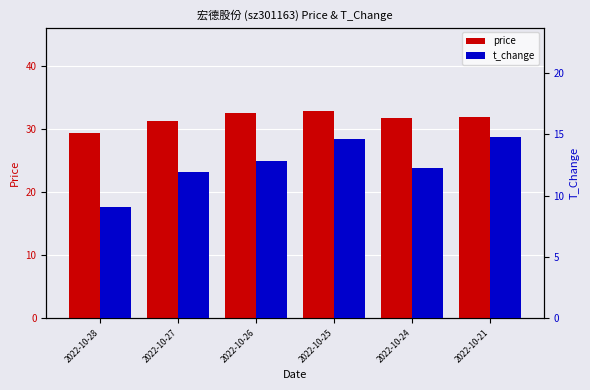

Which series has the largest range (max minus min)?

t_change